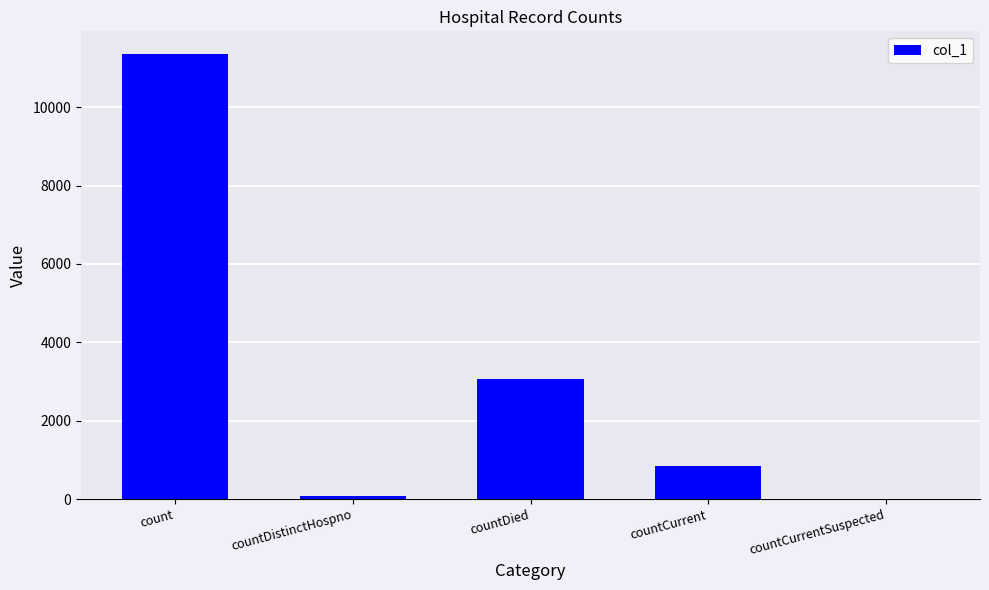

At which label is the value closest to 5684?

countDied